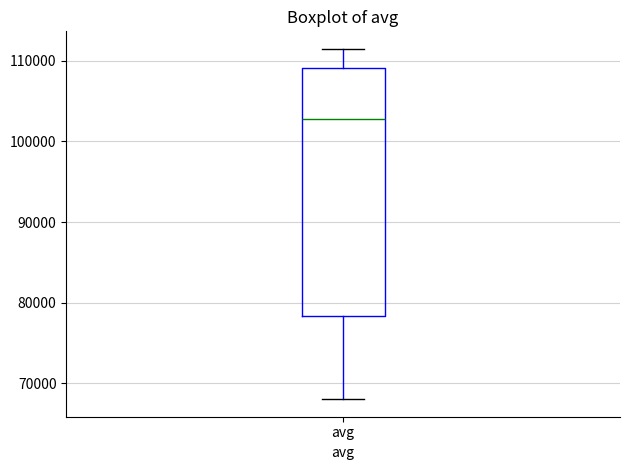

Transcribe this box plot: give where the median line is, the range the box spans, and where the two whiskers end, as read against the y-axis. The values are not printed on the chart, so give them approximately, as read against the axis.

median 103000, box 78000 to 109000, whiskers 68000 to 112000